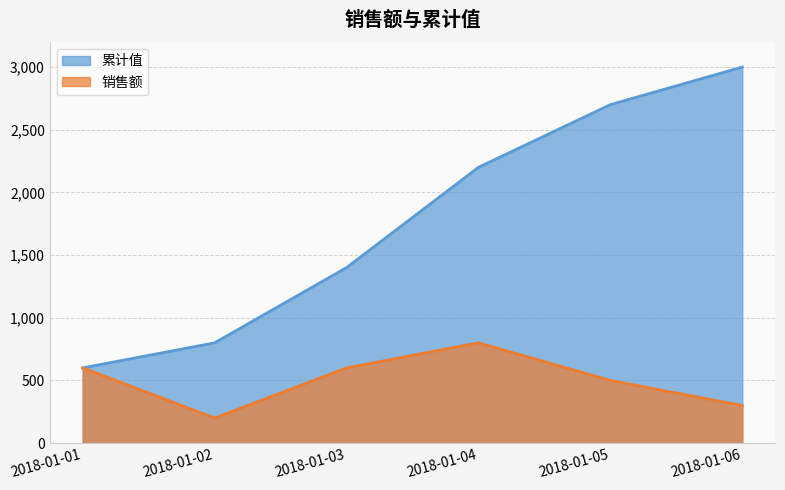

True or false: 累计值 and 销售额 cross at least once.

False